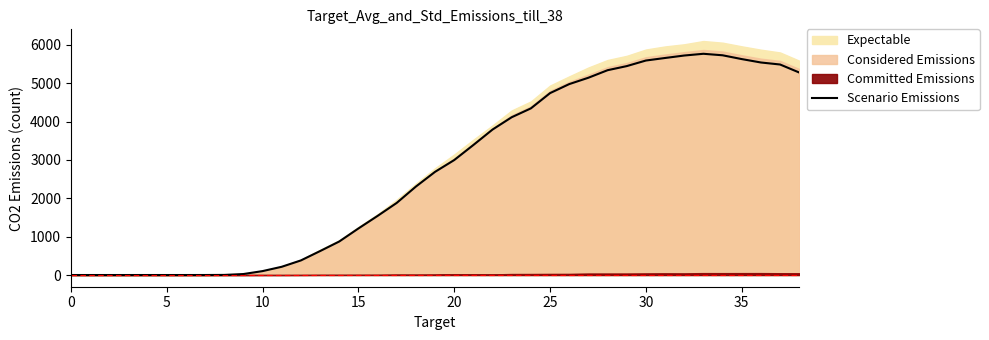

How many lines are shown in the chart?

1